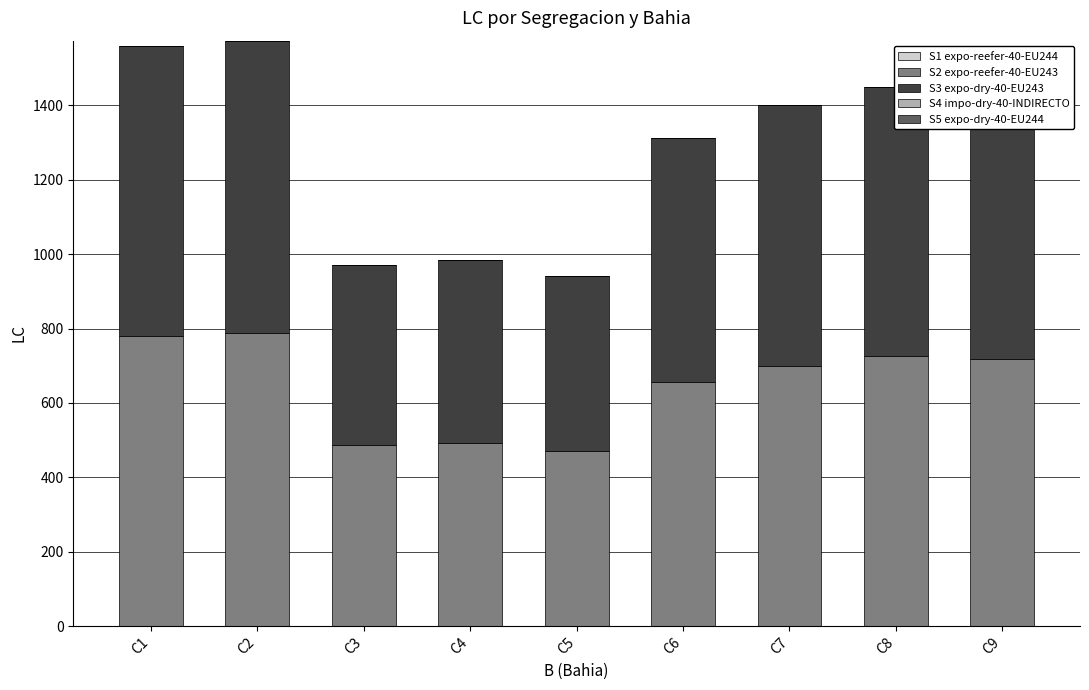

Are the bars horizontal?

No